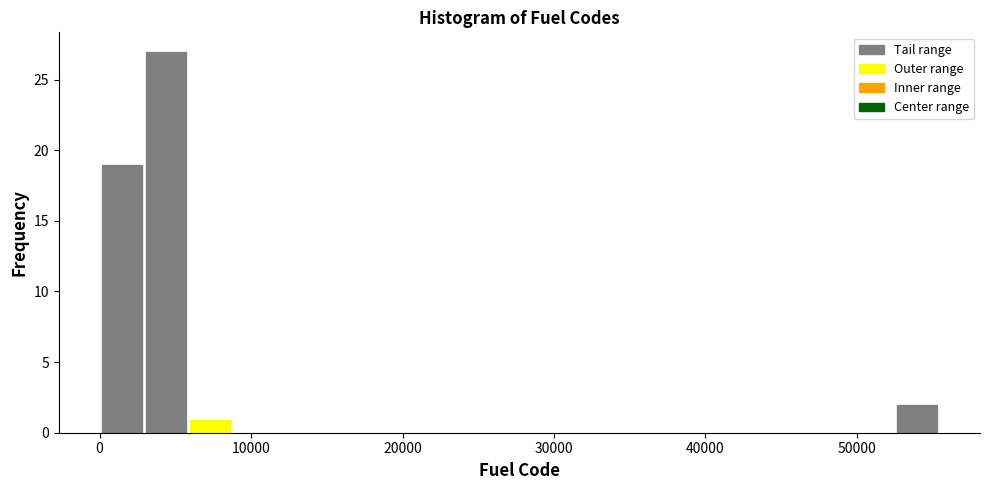

Read against the x-axis, roughly where is the centre of the tallest bar?

4000